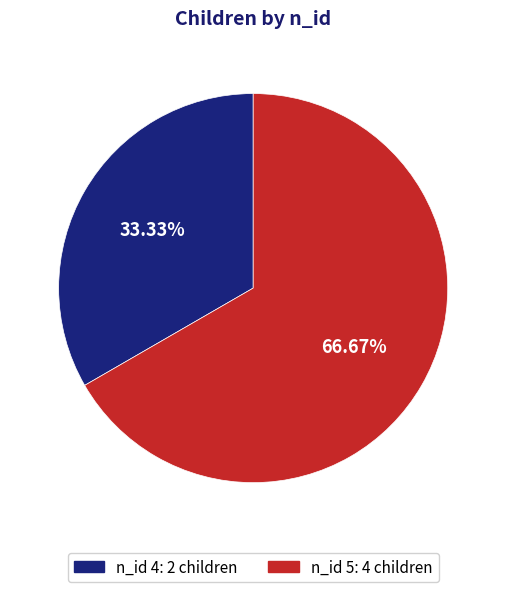

Does any single category account for the majority?

Yes